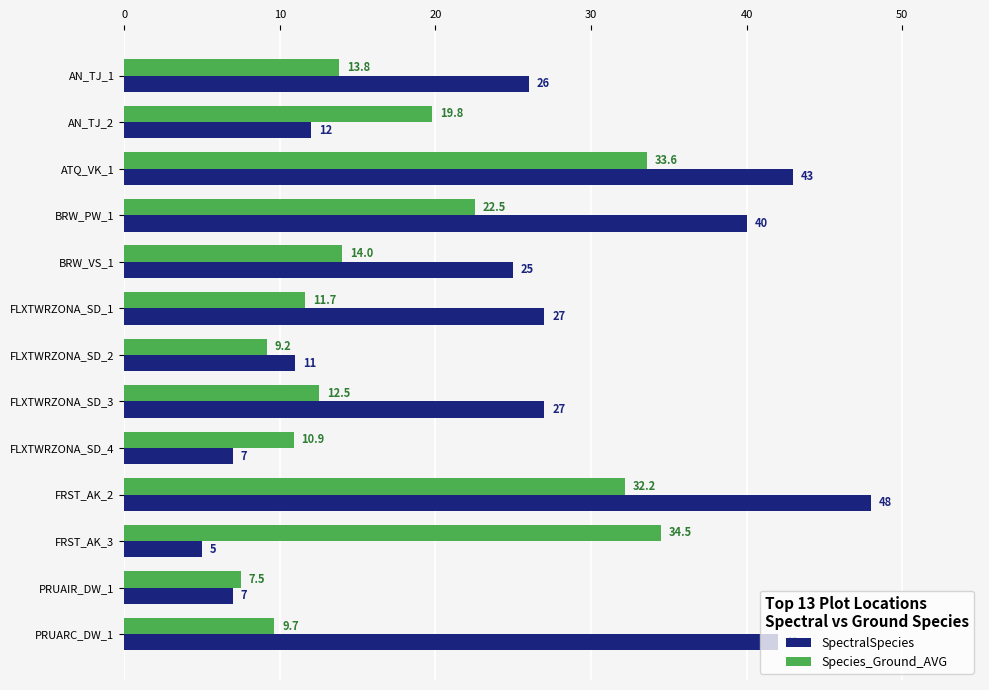

Is it true that Species_Ground_AVG equals 9.7 at PRUARC_DW_1?

True